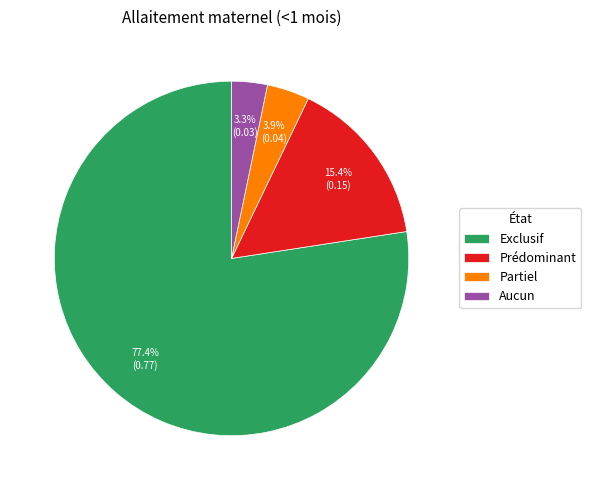

To the nearest percent, what is the difference between the largest and smallest slice percentages?

74%